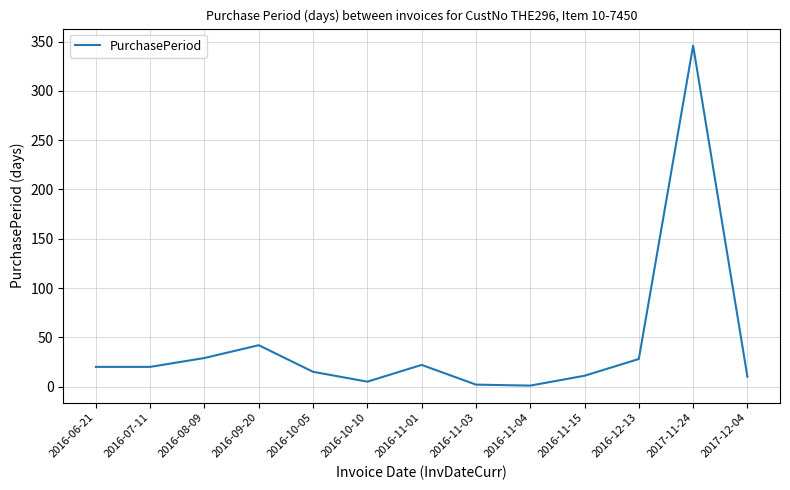

What is the maximum value shown in the chart?

346